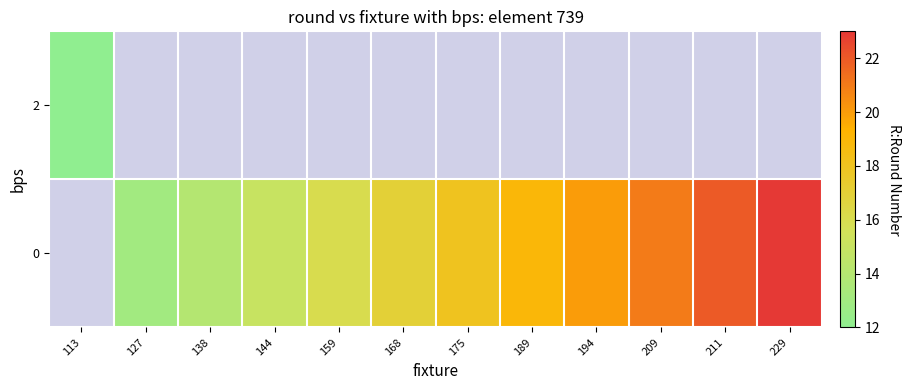

Which series has the widest spread of values?

2